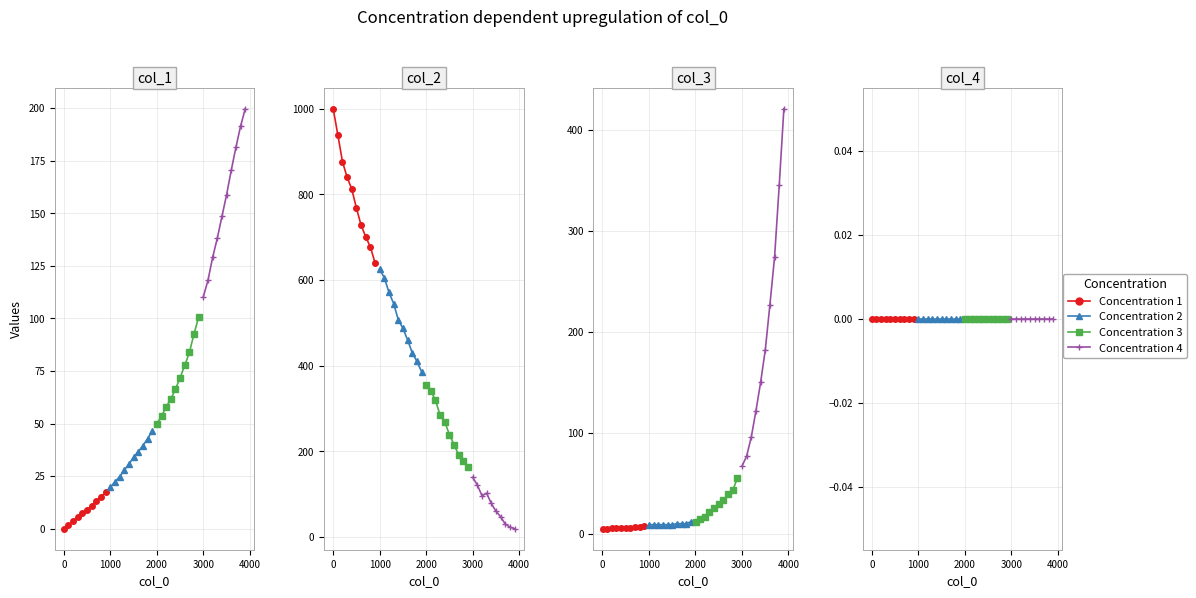

True or false: col_2 has a value of 158.3 at 2401.

False